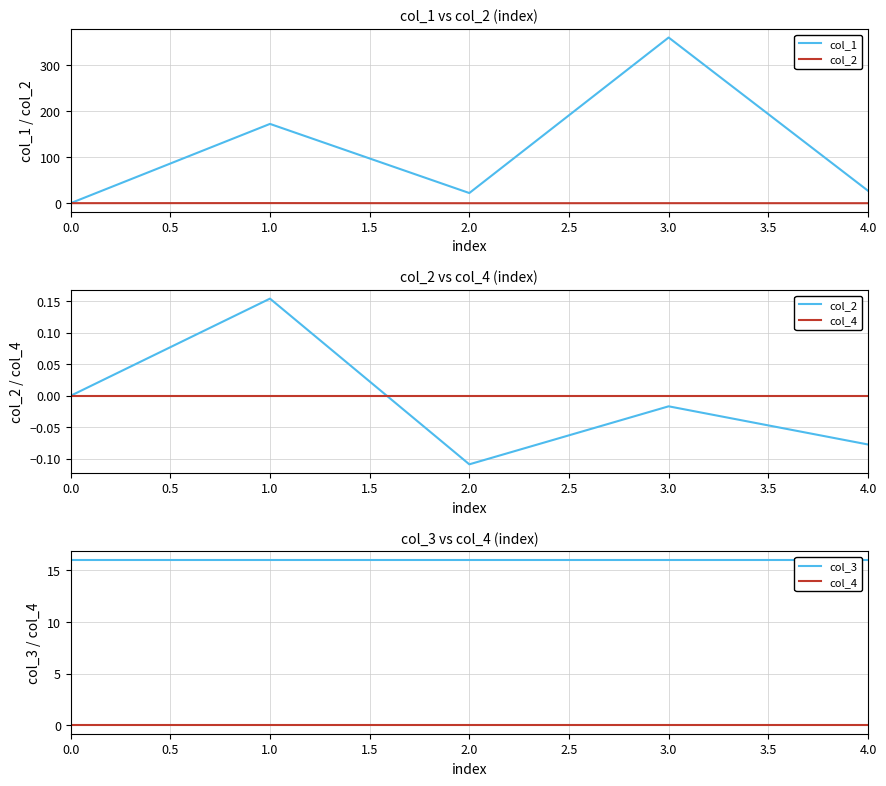

List the series in order of their peak value, highest first.

col_1, col_3, col_2, col_4